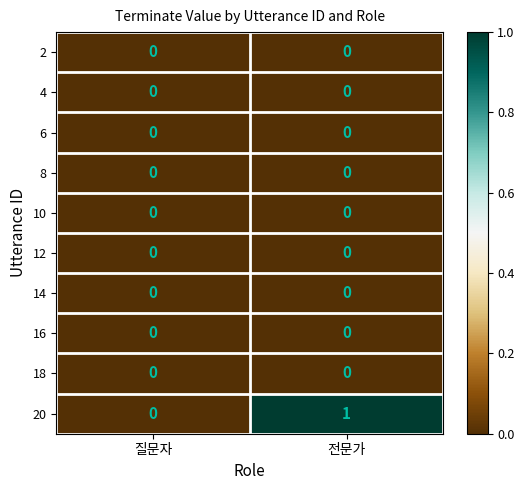

How many data points does each series have?

2